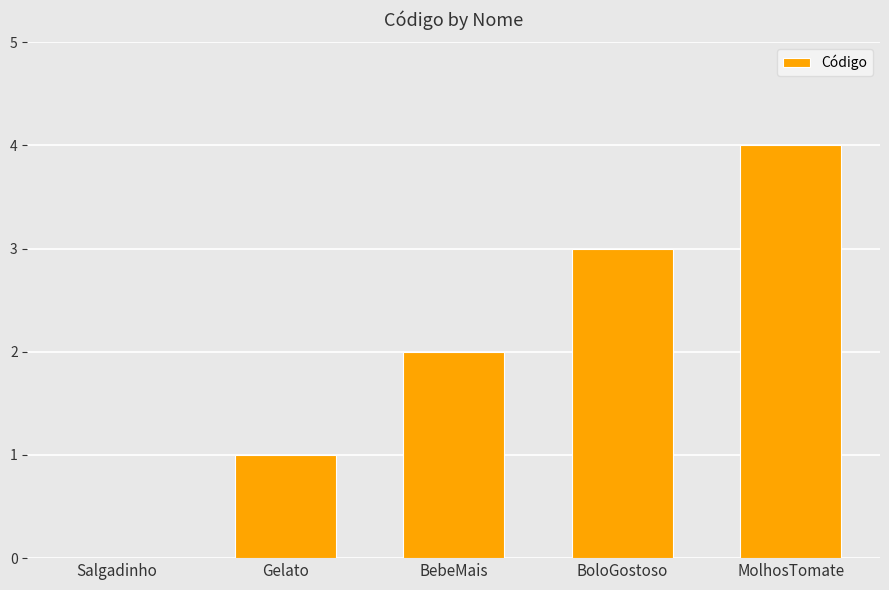

Which label corresponds to the largest value in the chart?

MolhosTomate